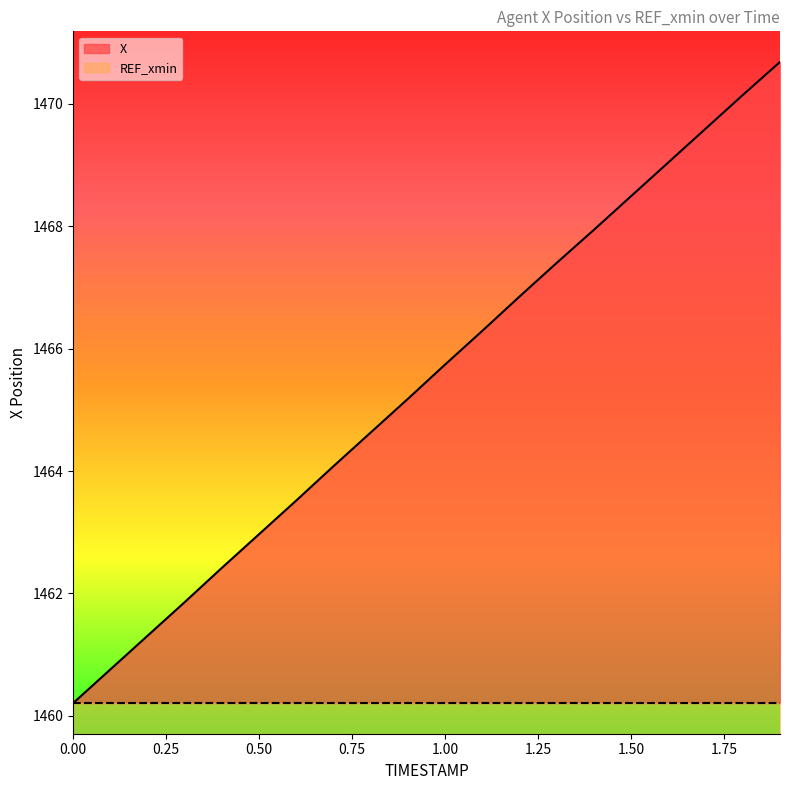

At which label is the value closest to 1465?

0.9